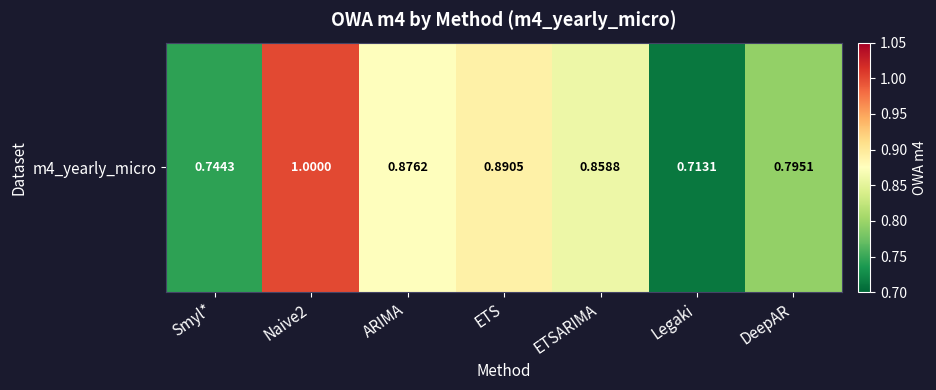

What is the average value?

0.8